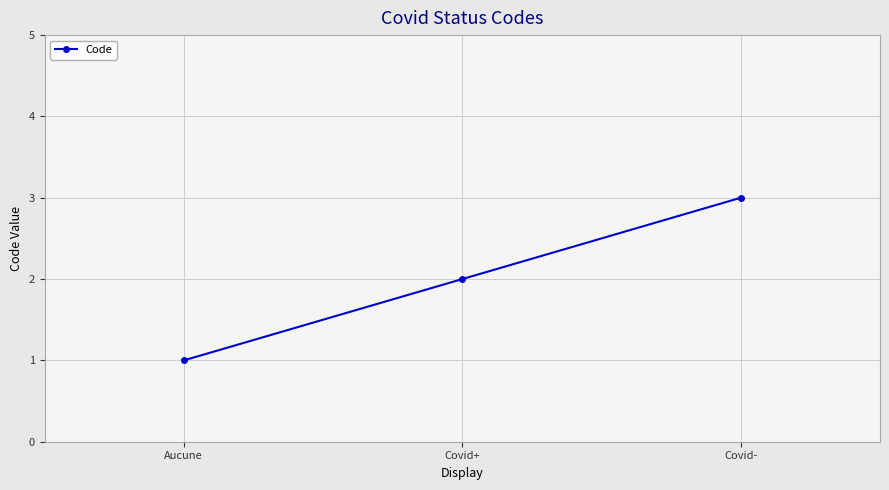

Which label corresponds to the smallest value in the chart?

Aucune